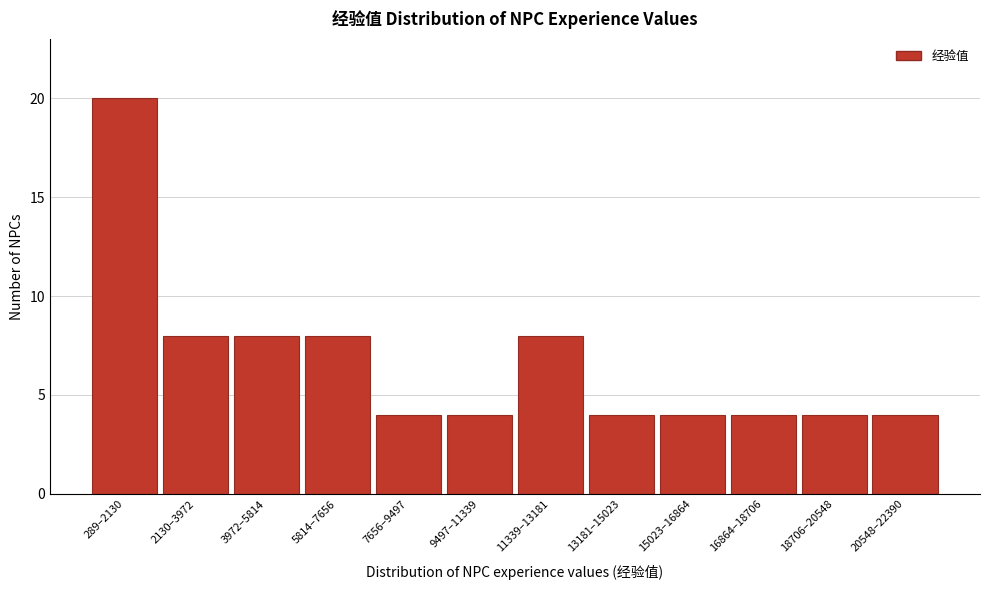

Reading right to left, what are all the values shown in this chart?

4	4	4	4	4	8	4	4	8	8	8	20